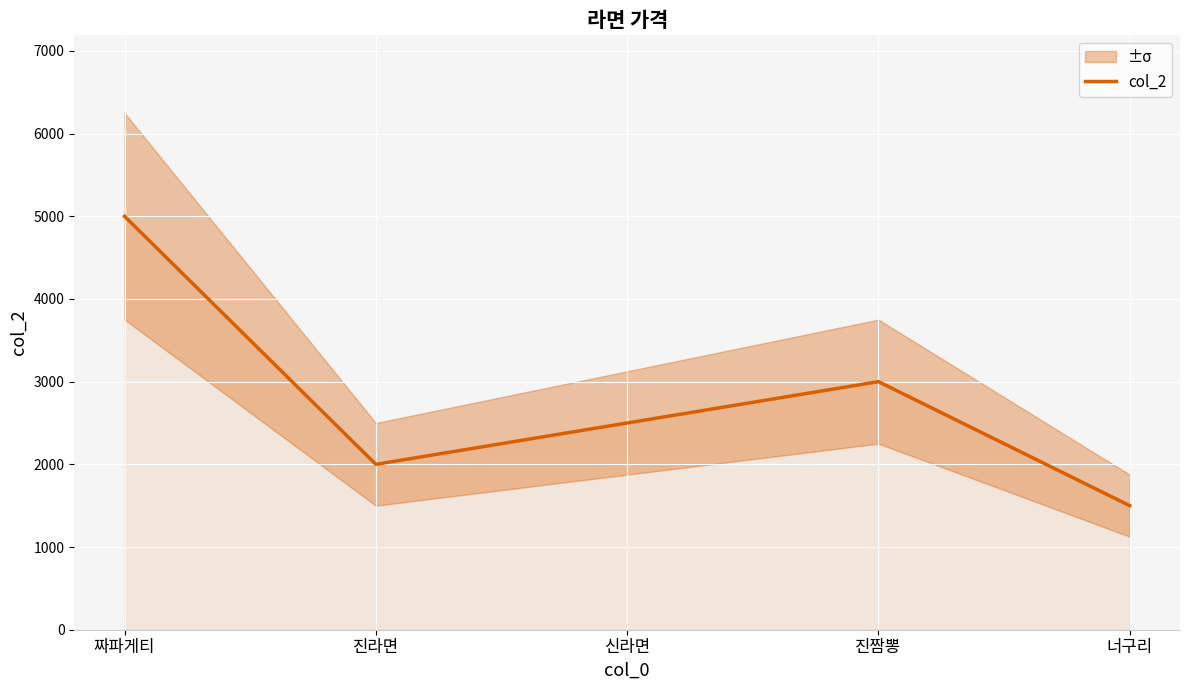

What is the greatest value displayed?

5000